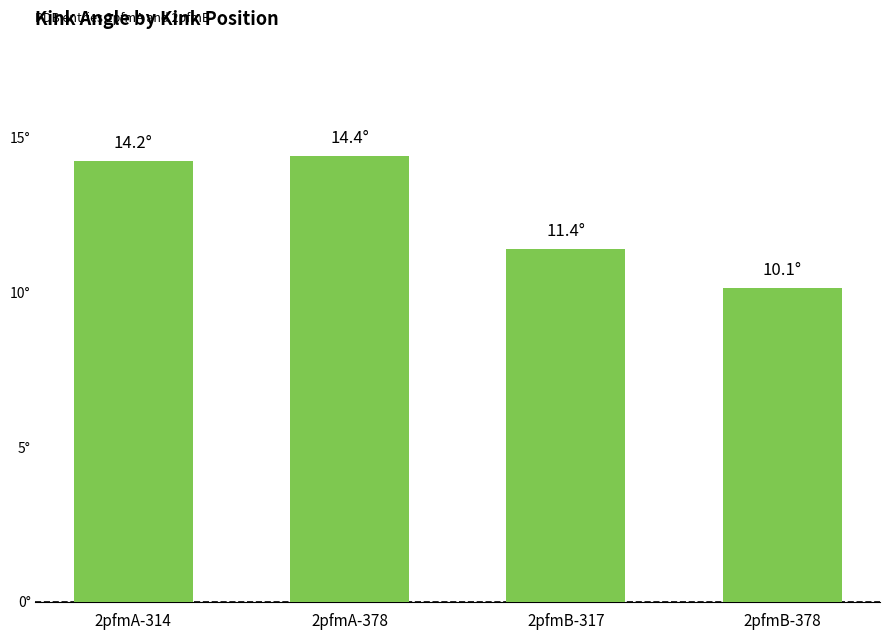

What is the greatest value displayed?

14.4